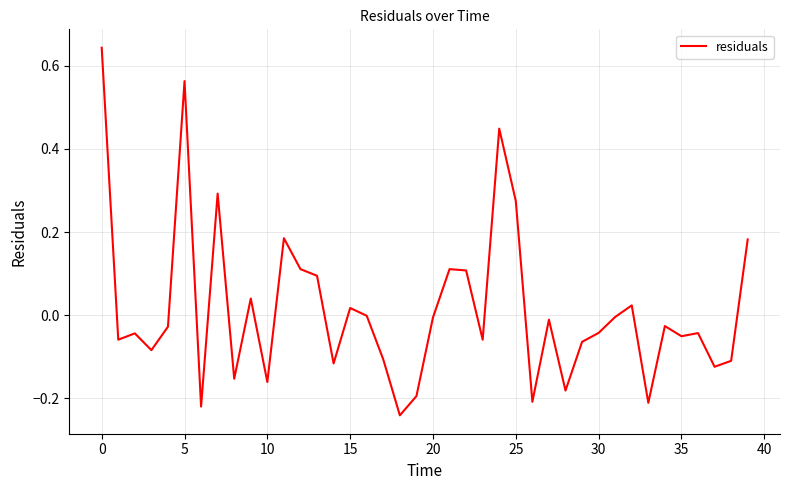

How many lines are shown in the chart?

1